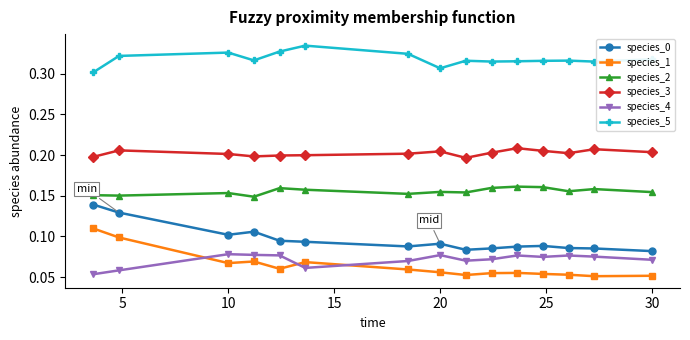

Which series has the largest total across all categories?

species_5